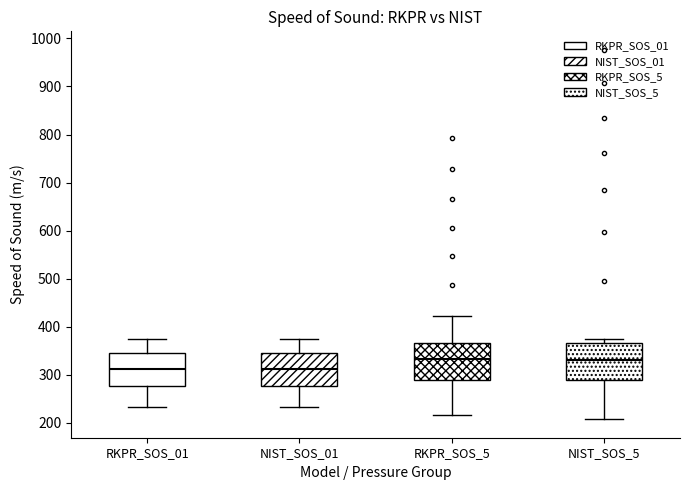

Reading left to right, transcribe this box plot: for each box, give where its median line is, the range the box spans, and where its two whiskers end, as read against the y-axis. The values are not printed on the chart, so give them approximately, as read against the axis.

RKPR_SOS_01: median 310, box 280 to 340, whiskers 230 to 370
NIST_SOS_01: median 310, box 280 to 340, whiskers 230 to 370
RKPR_SOS_5: median 330, box 290 to 370, whiskers 220 to 420
NIST_SOS_5: median 330, box 290 to 370, whiskers 210 to 380